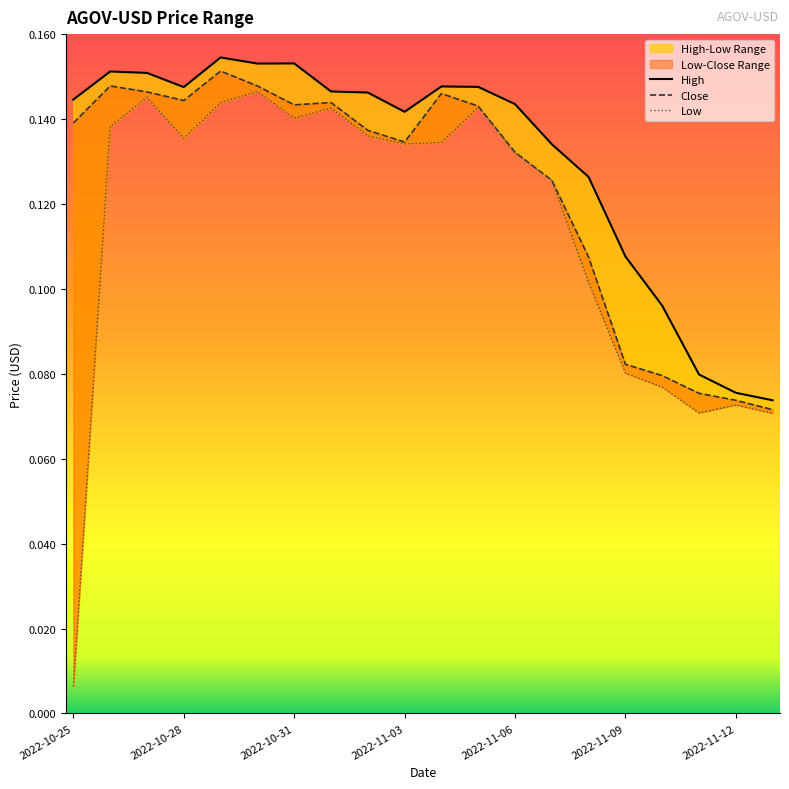

What is the value of the High point at the 8th from the left?

0.1